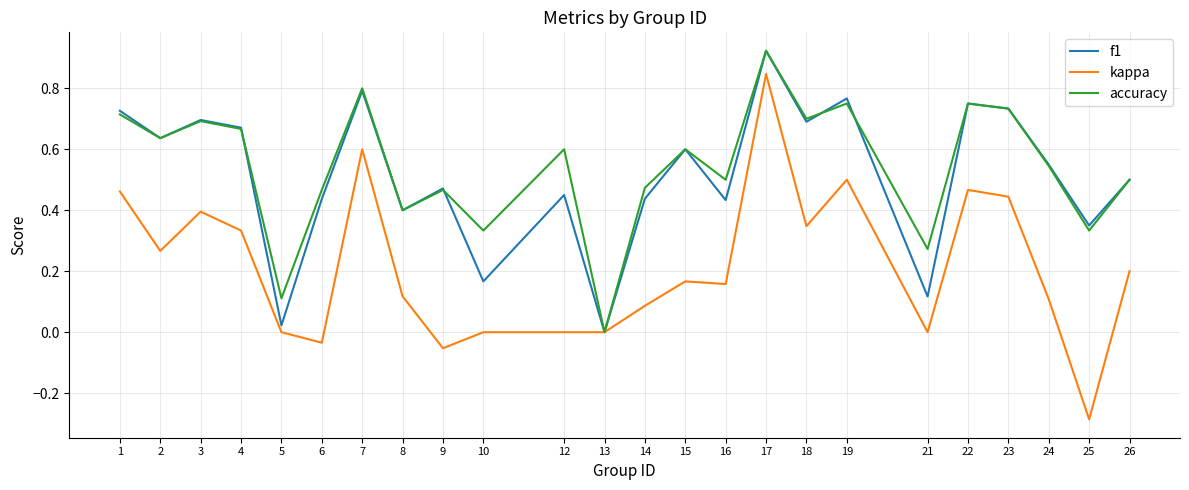

At which category is the sum across all series the highest?

17